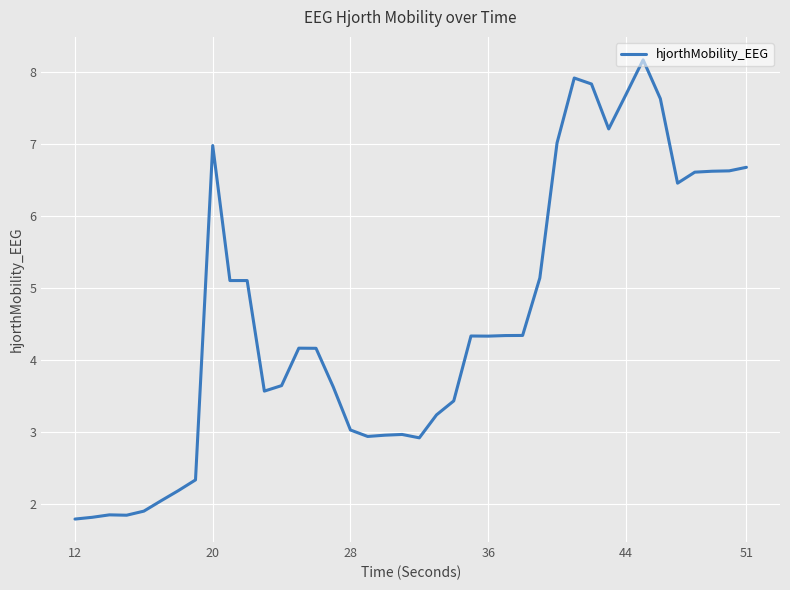

What is the greatest value displayed?

8.2